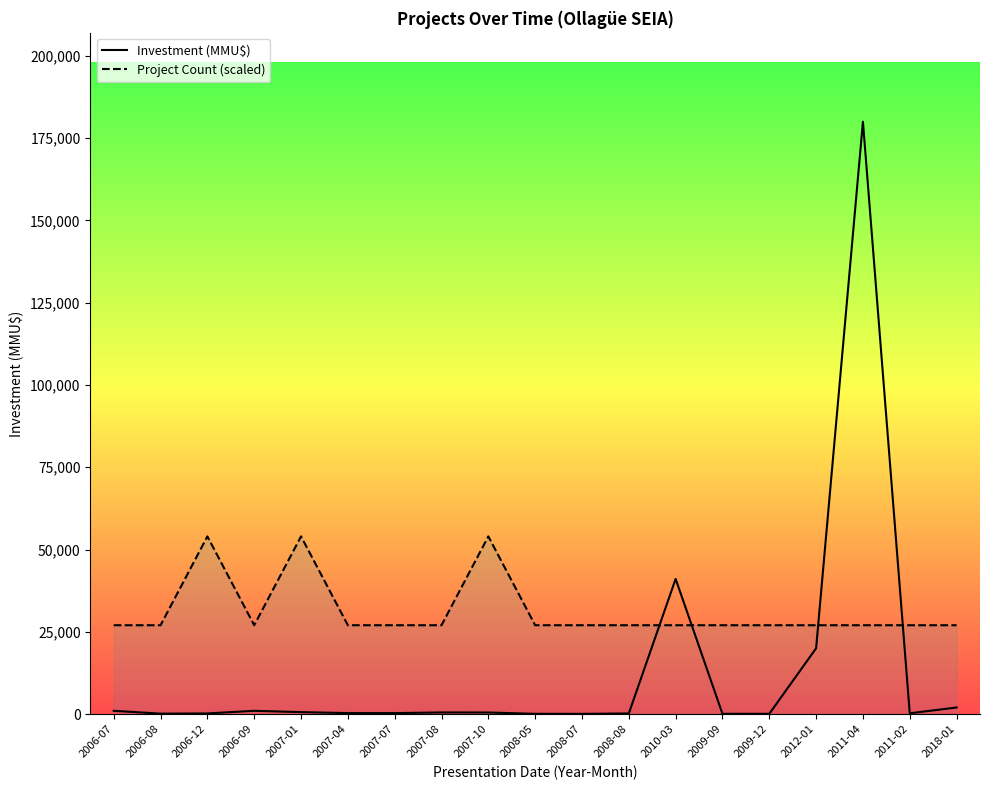

What is the difference between the second highest and minimum values in the Investment (MMU$) series?

41001.0